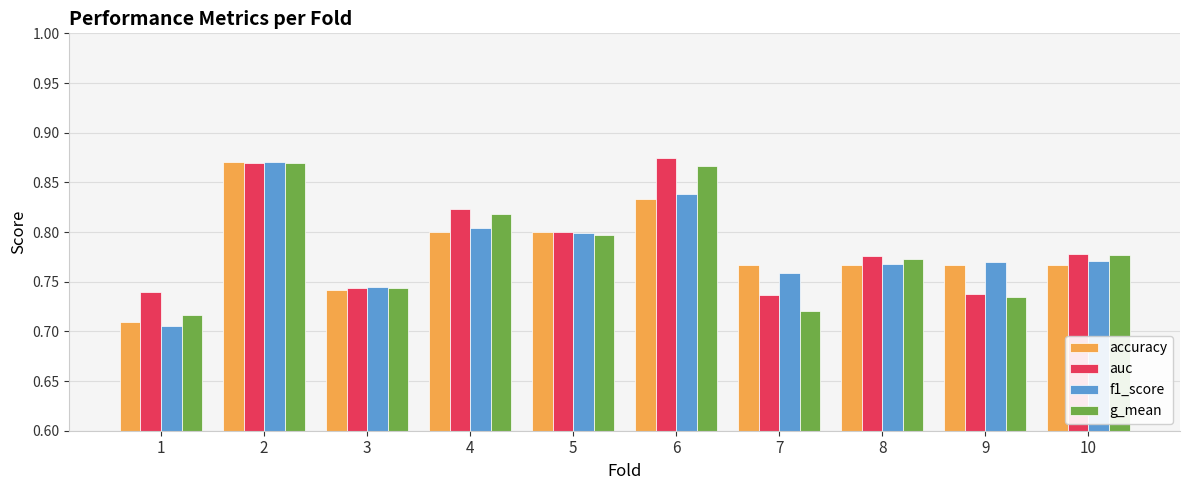

The value of auc at 1 is 1.3. True or false?

False